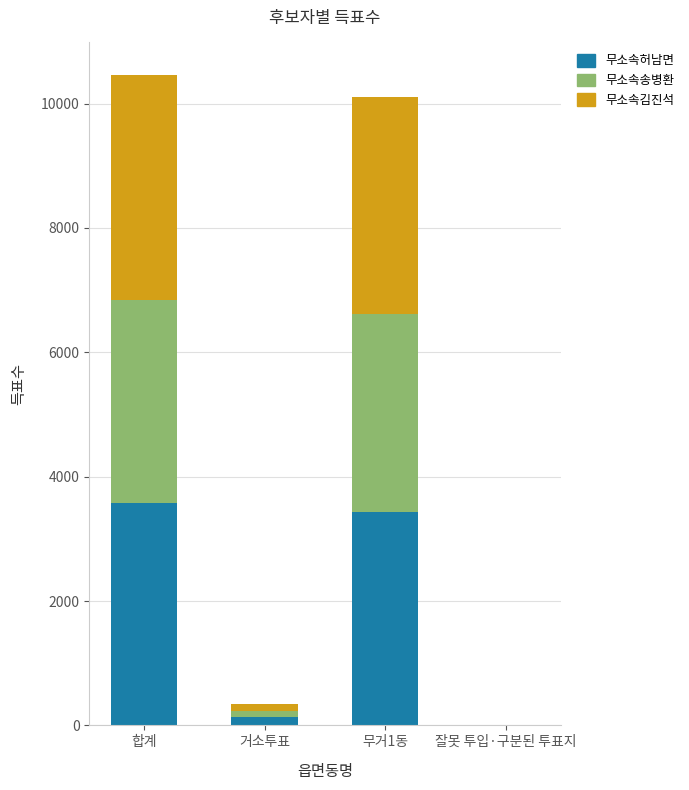

Are the bars horizontal?

No